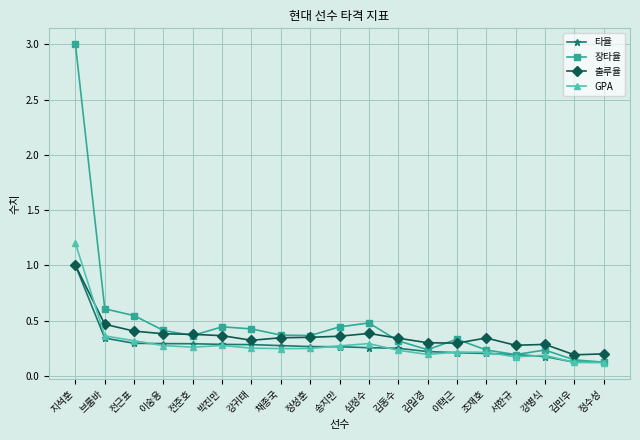

What is the label of the 14th point from the left?

이택근